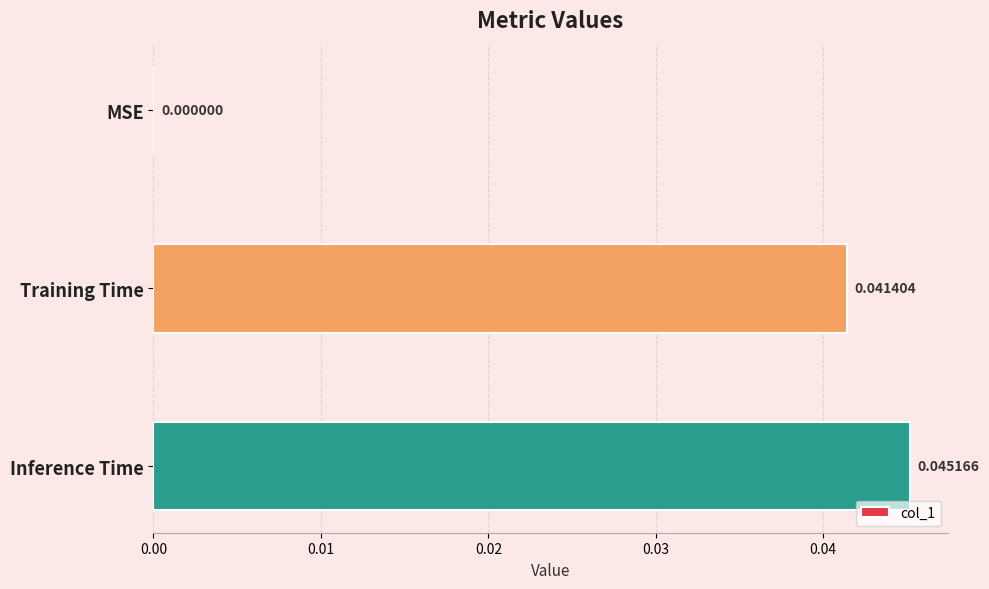

How many series are shown in this chart?

1